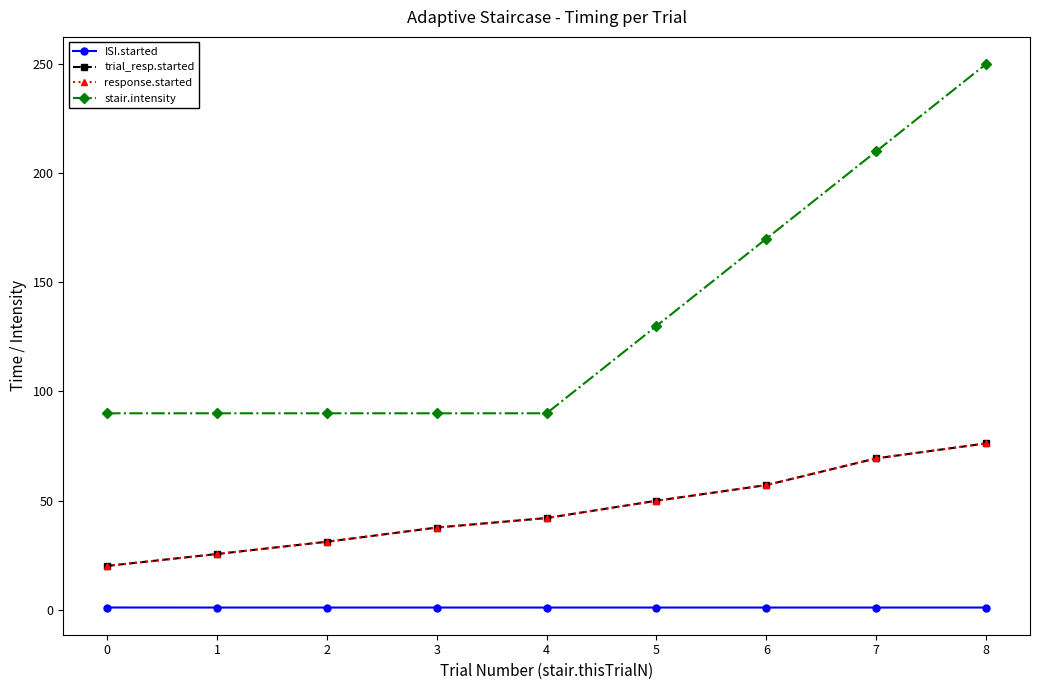

Is this an area chart (filled region under the line)?

No